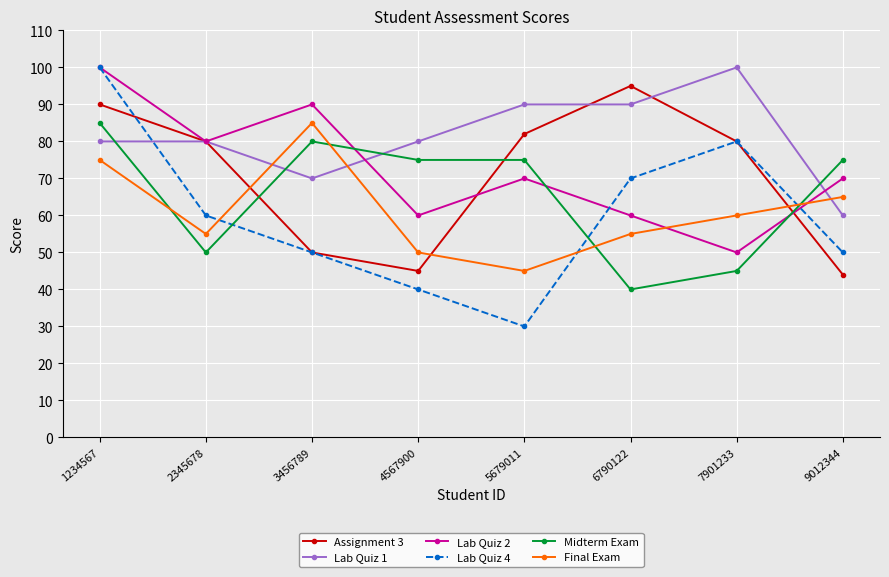

Is the value of Lab Quiz 4 at 2345678 greater than the value of Final Exam at 9012344?

No